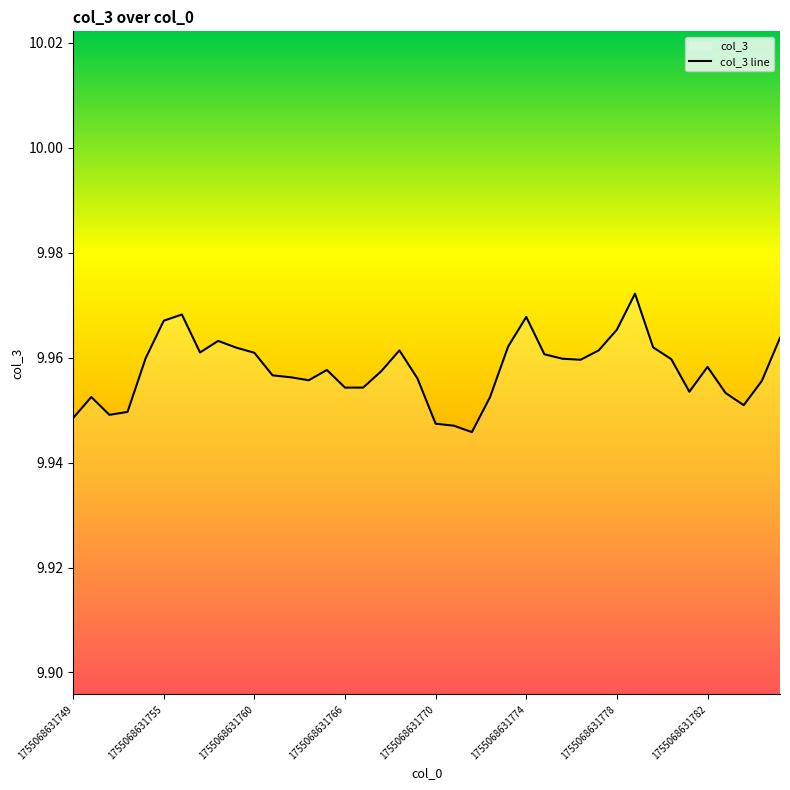

Between 1755068631766 and 1755068631755, which is larger?

1755068631755